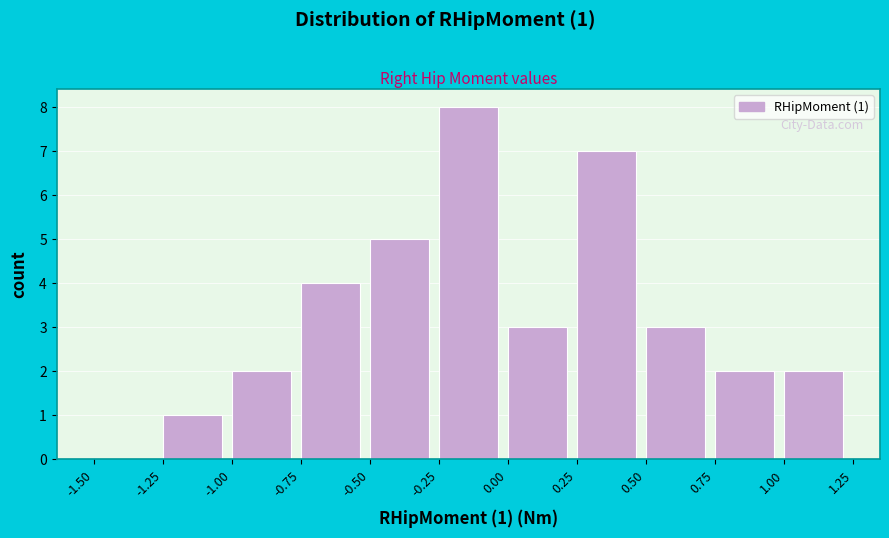

Over which range of the x-axis is the bar tallest?

-0.25 to 0.00